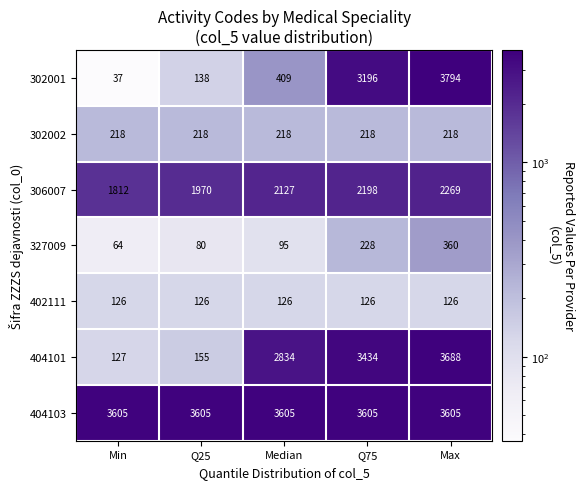

What value does the 302001 series have at Min, to the nearest 50?

50